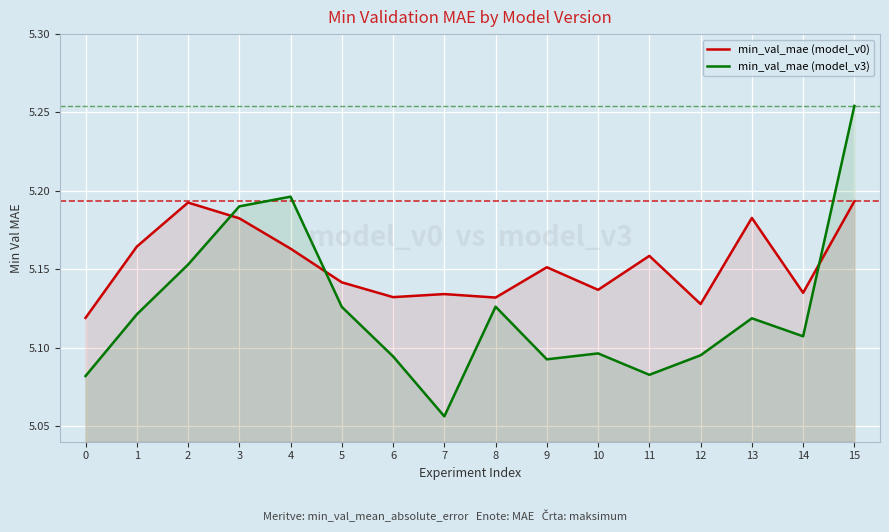

What is the total value across all series at 1?

10.3